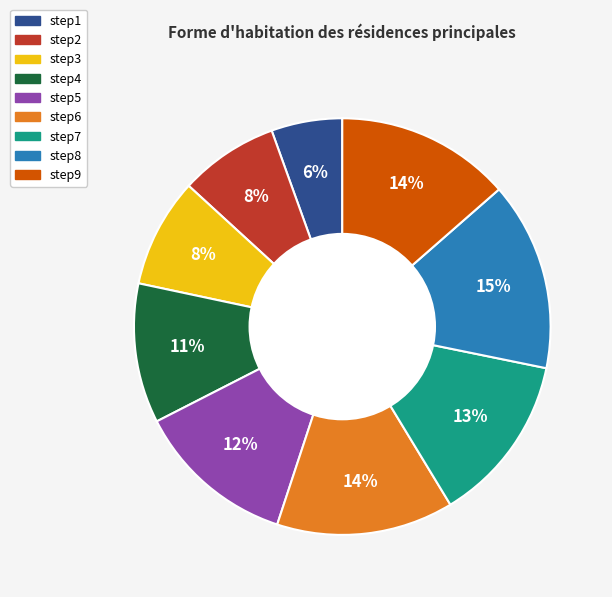

Count the number of slices in the pie.

9